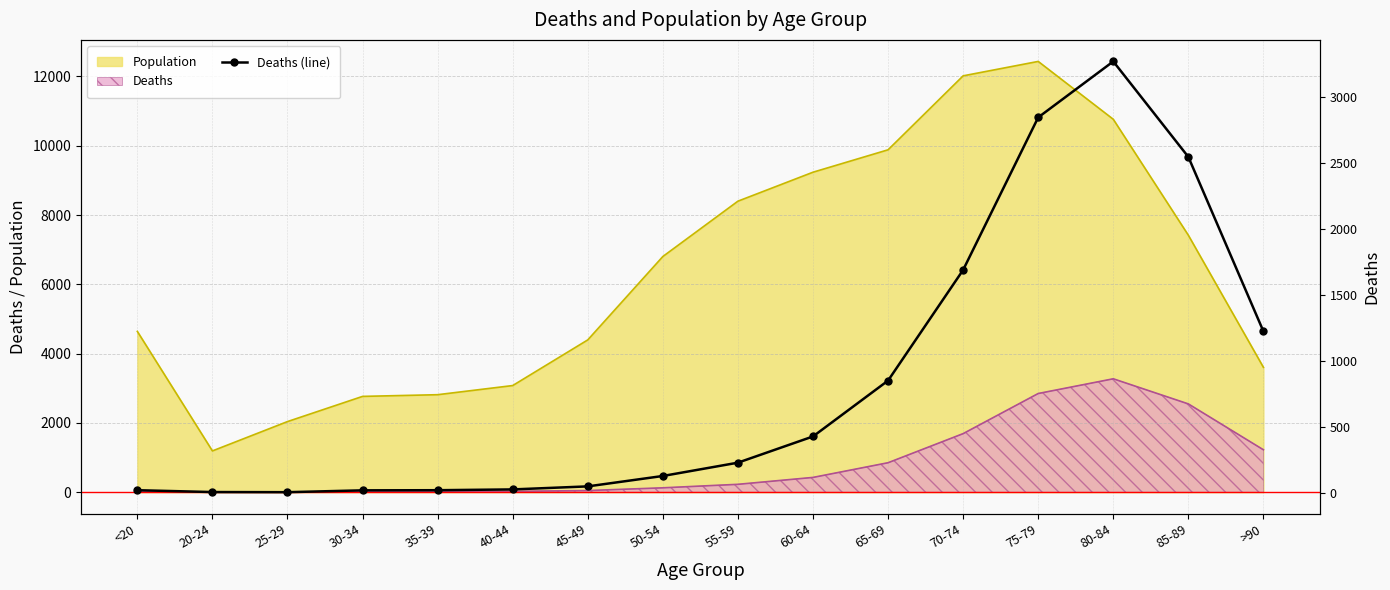

Count the number of values greater than 227.

7